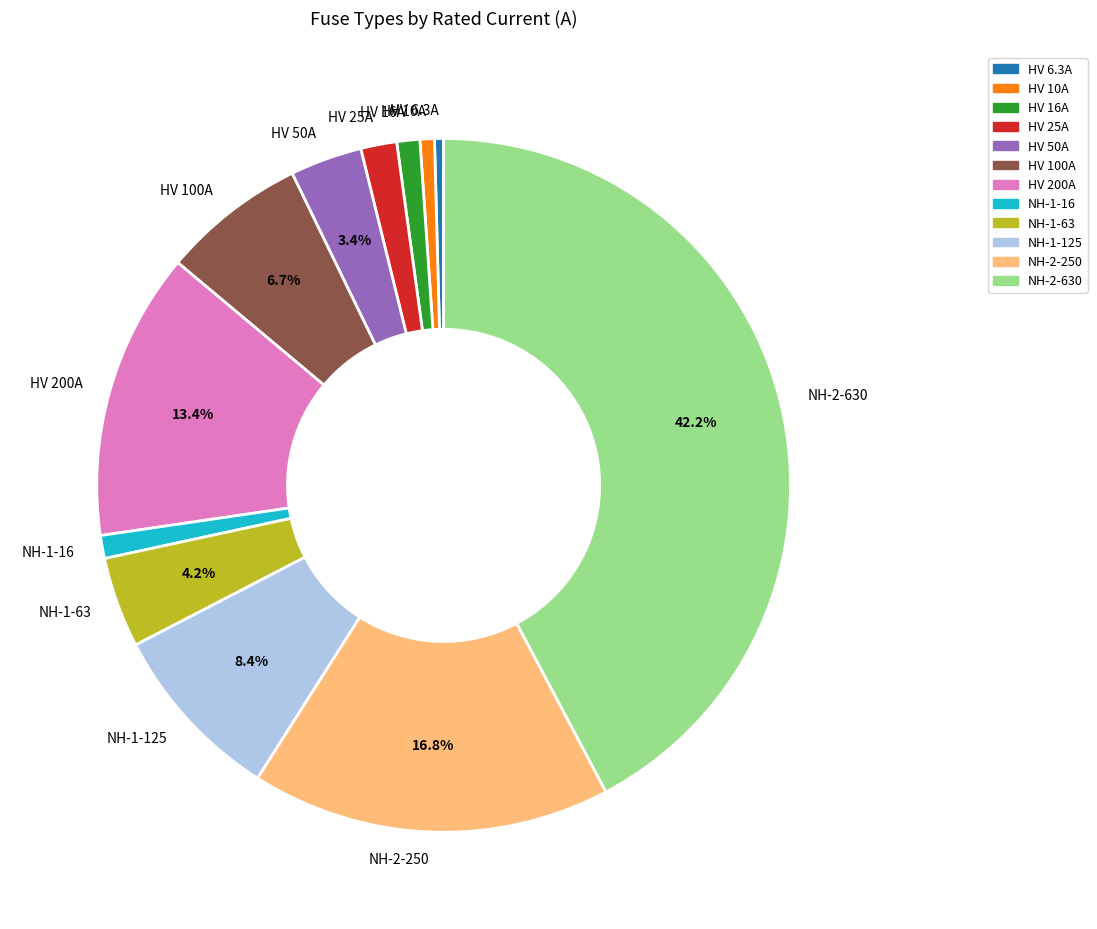

What percentage is the HV 200A slice, to the nearest percent?

13%